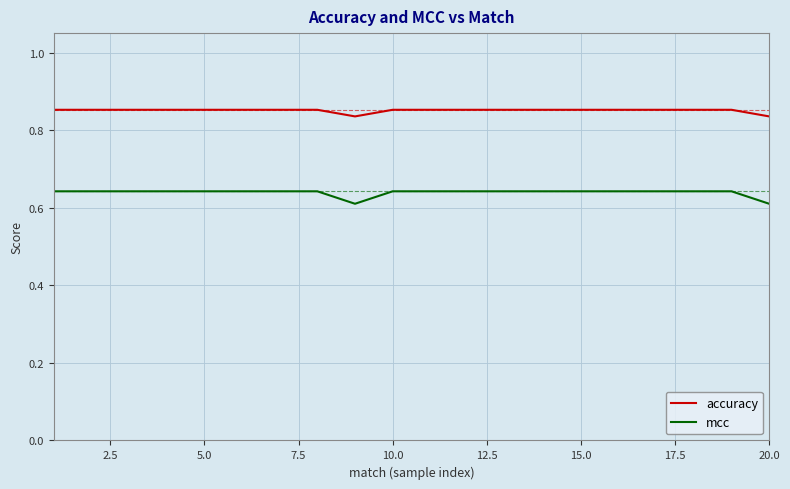

Which series has the widest spread of values?

mcc